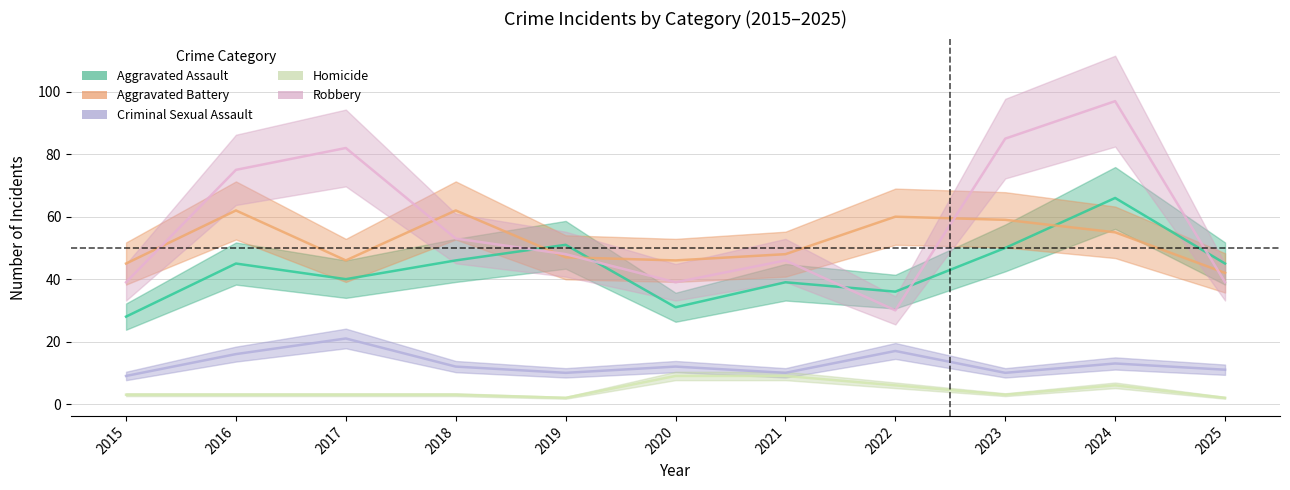

Which series has the widest spread of values?

Robbery